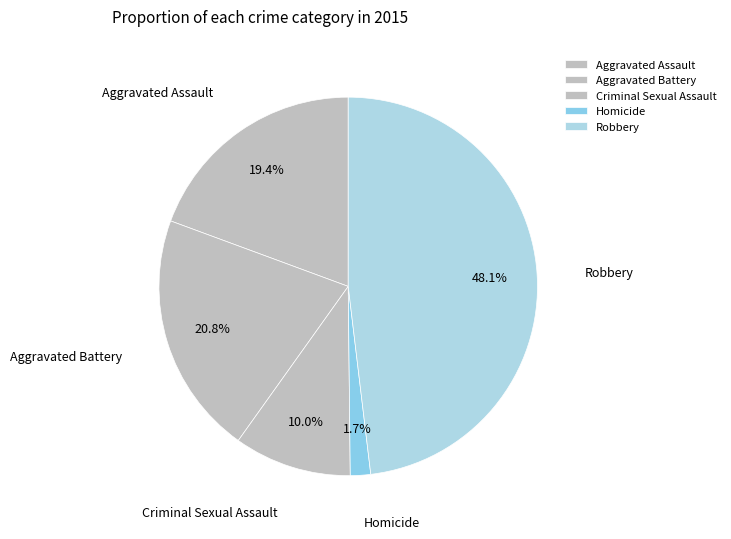

Is the sum of Aggravated Assault and Aggravated Battery greater than half?

No